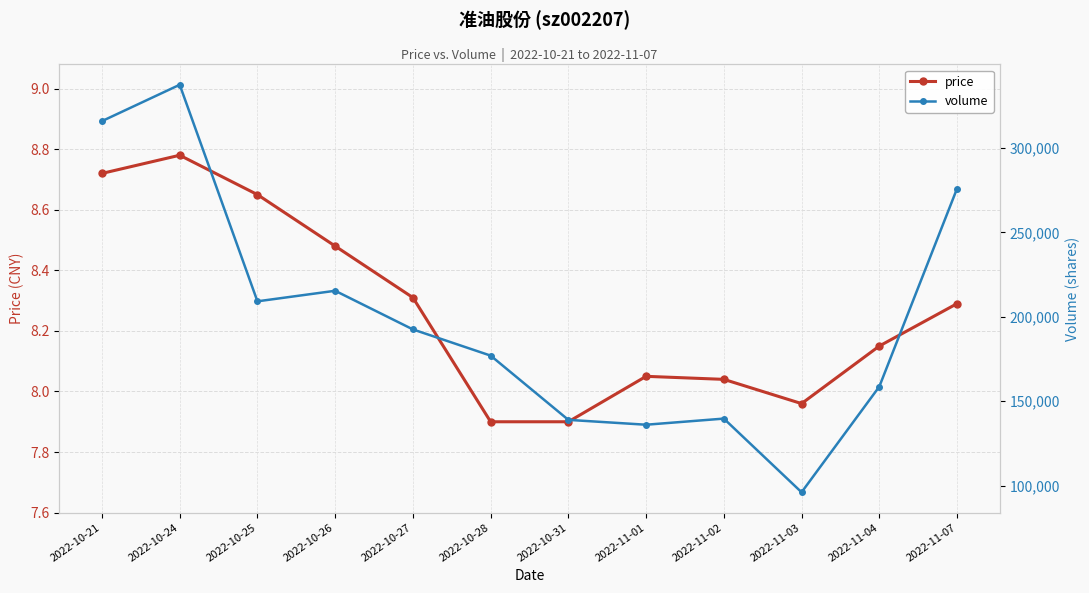

What is the maximum value for price?

8.8